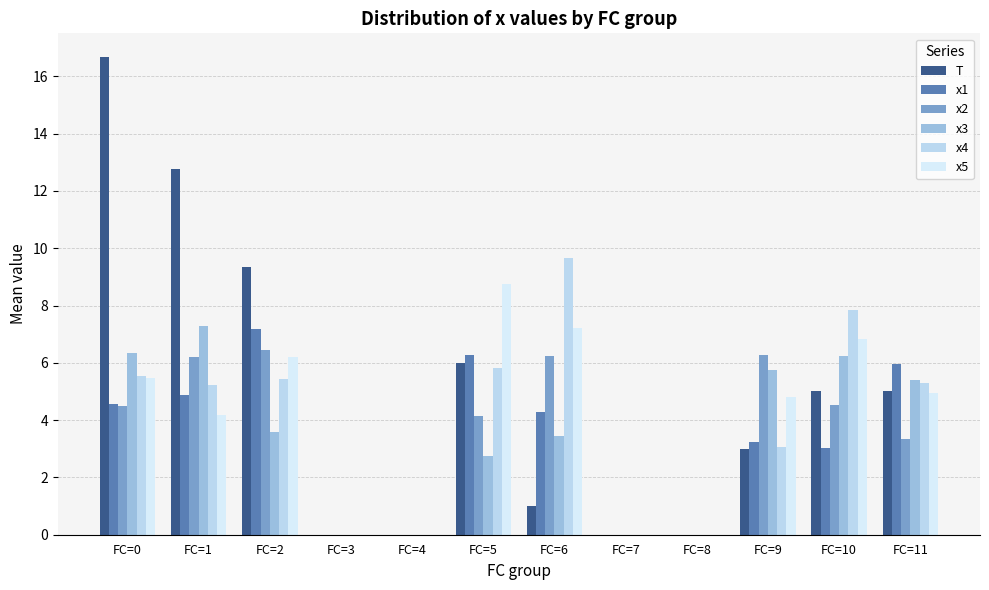

What are all the series names shown in the legend?

T, x1, x2, x3, x4, x5